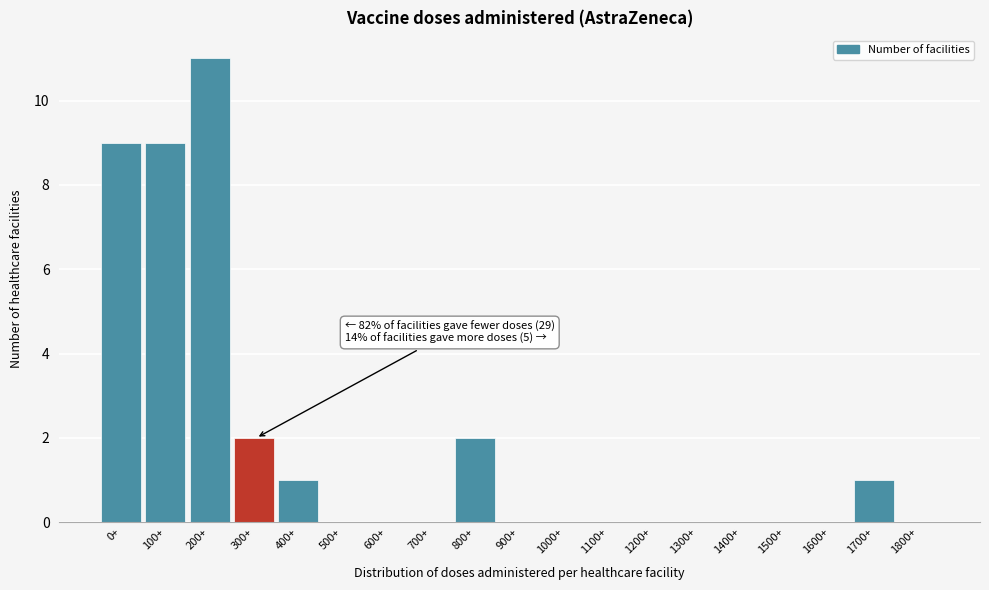

Reading right to left, extract all data points from this chart.

1800+=0	1700+=1	1600+=0	1500+=0	1400+=0	1300+=0	1200+=0	1100+=0	1000+=0	900+=0	800+=2	700+=0	600+=0	500+=0	400+=1	300+=2	200+=11	100+=9	0+=9